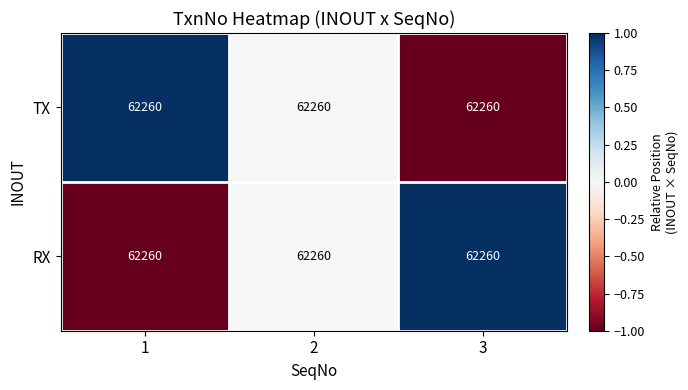

Is it true that TX equals -1 at 3?

False